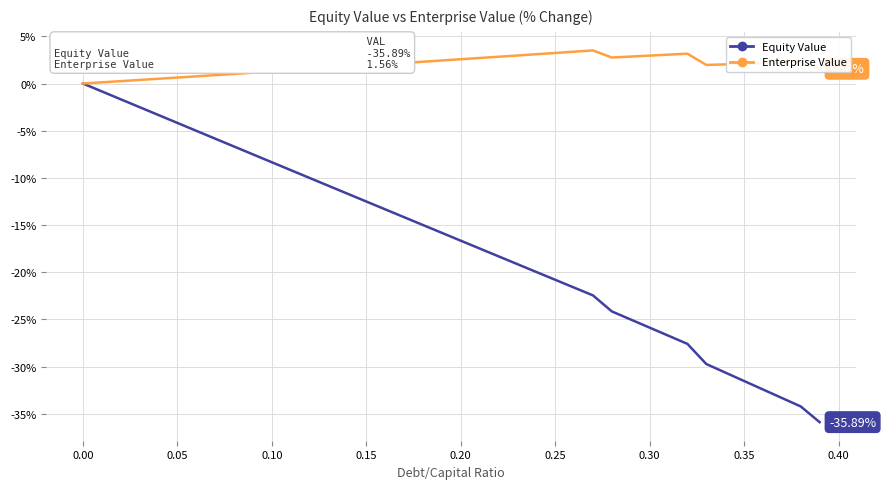

List the series in order of their overall mean, highest first.

Enterprise Value, Equity Value